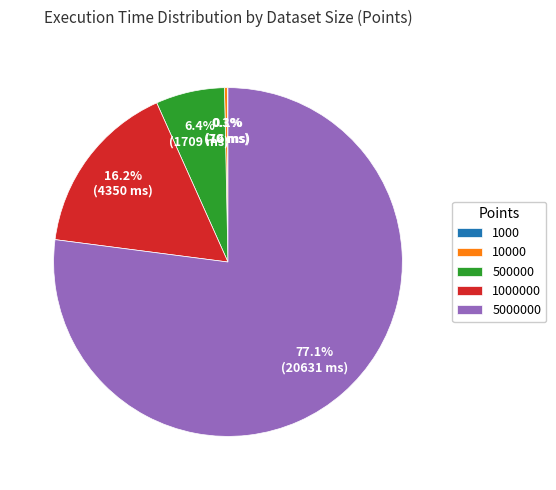

Which category accounts for the majority?

5000000